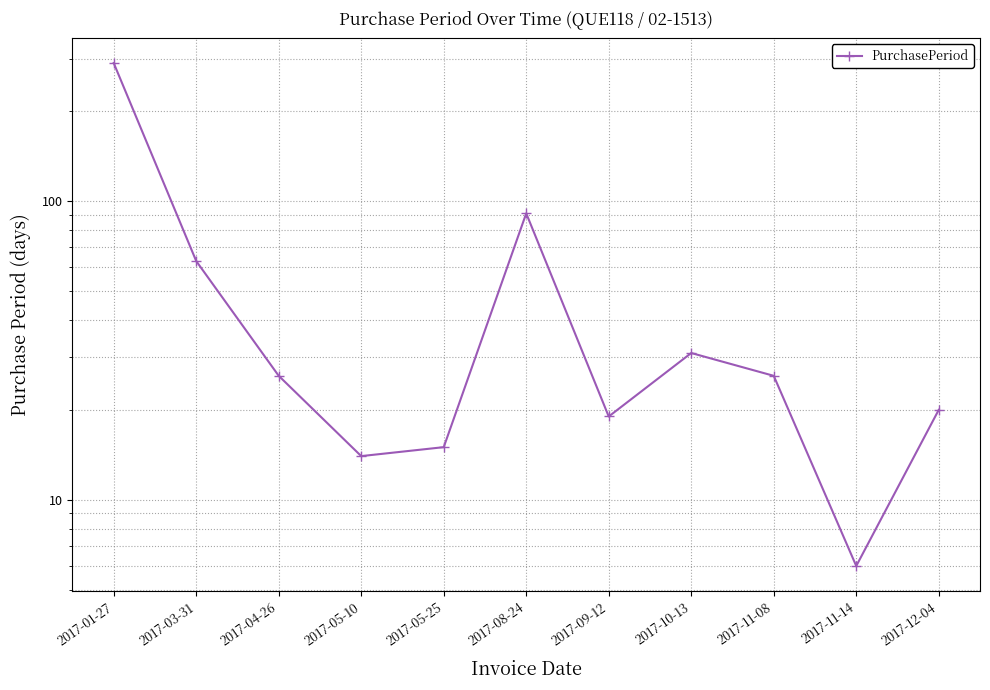

How many points are higher than both their immediate neighbors (excluding endpoints)?

2